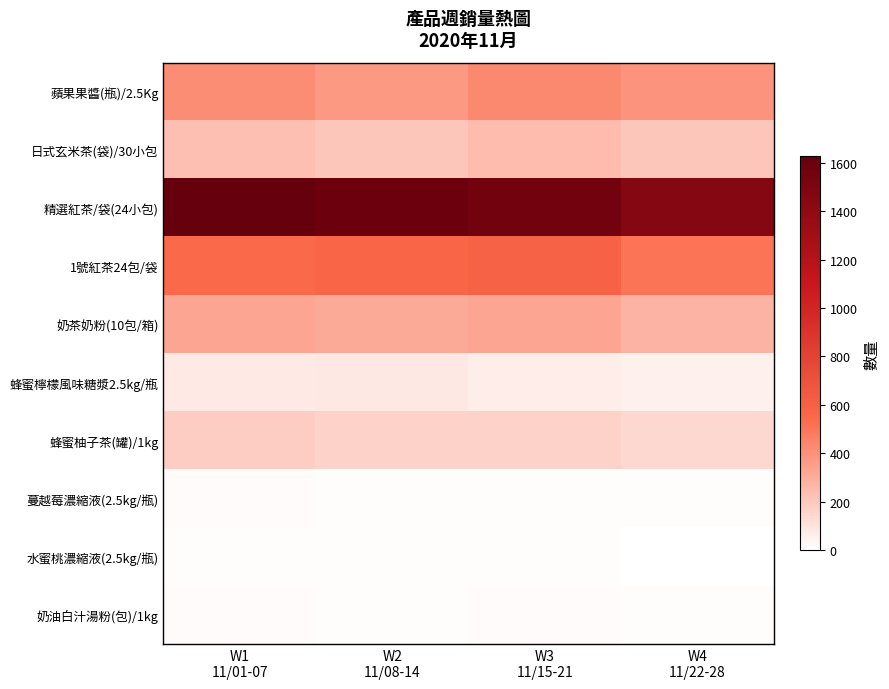

Which label corresponds to the smallest value in the chart?

W4
11/22-28